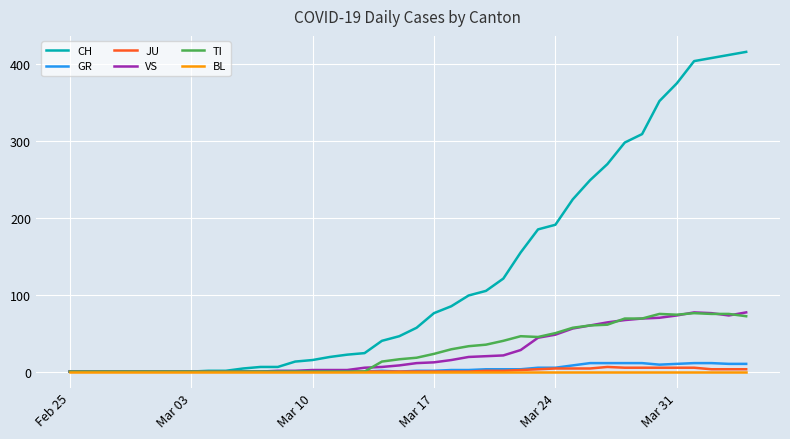

What is the maximum value for TI?

76